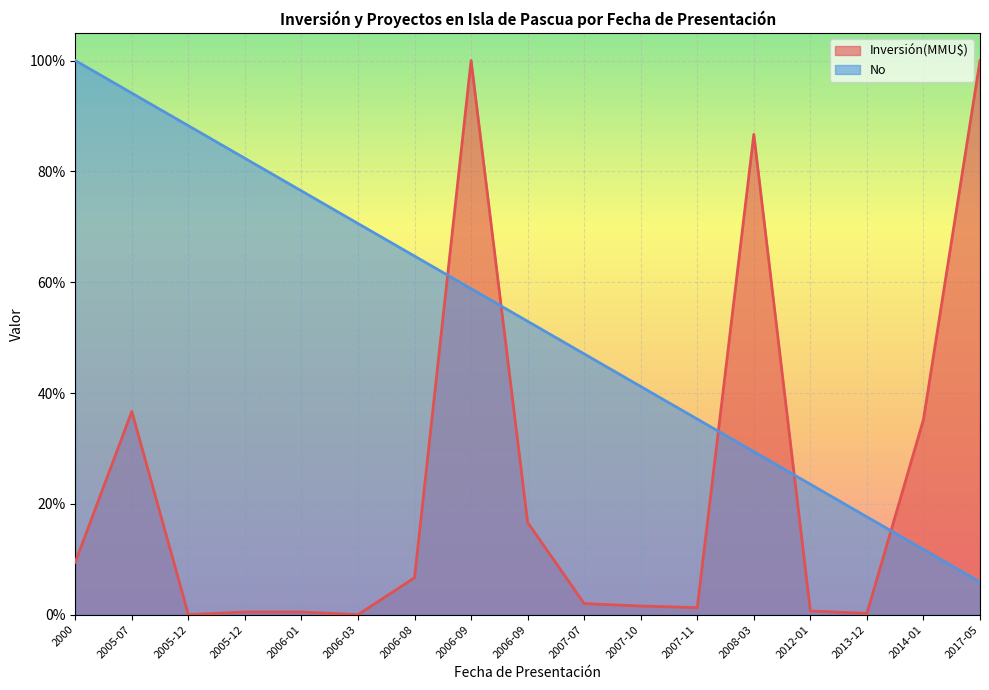

True or false: Inversión(MMU$) and No cross at least once.

True